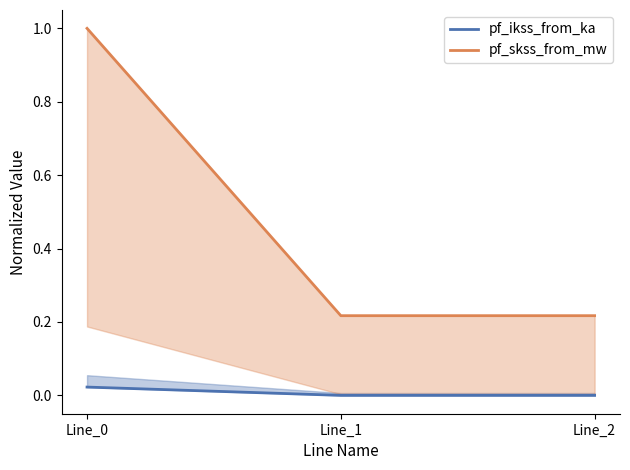

Which category has the lowest value across all series?

Line_2